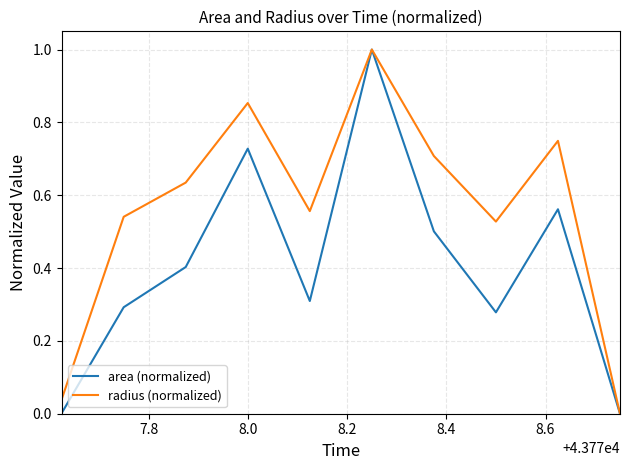

What is the highest value of the area (normalized) series?

1.0